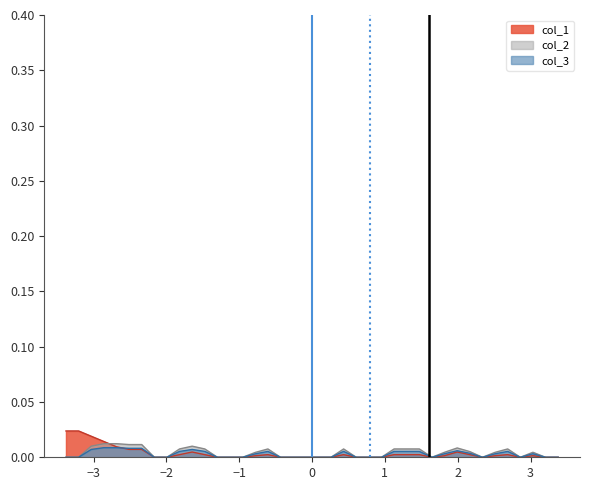

What are all the series names shown in the legend?

col_1, col_2, col_3